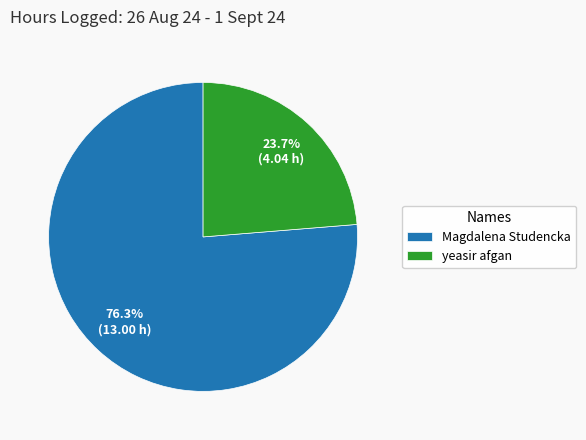

What percentage is the Magdalena Studencka slice, to the nearest percent?

76%